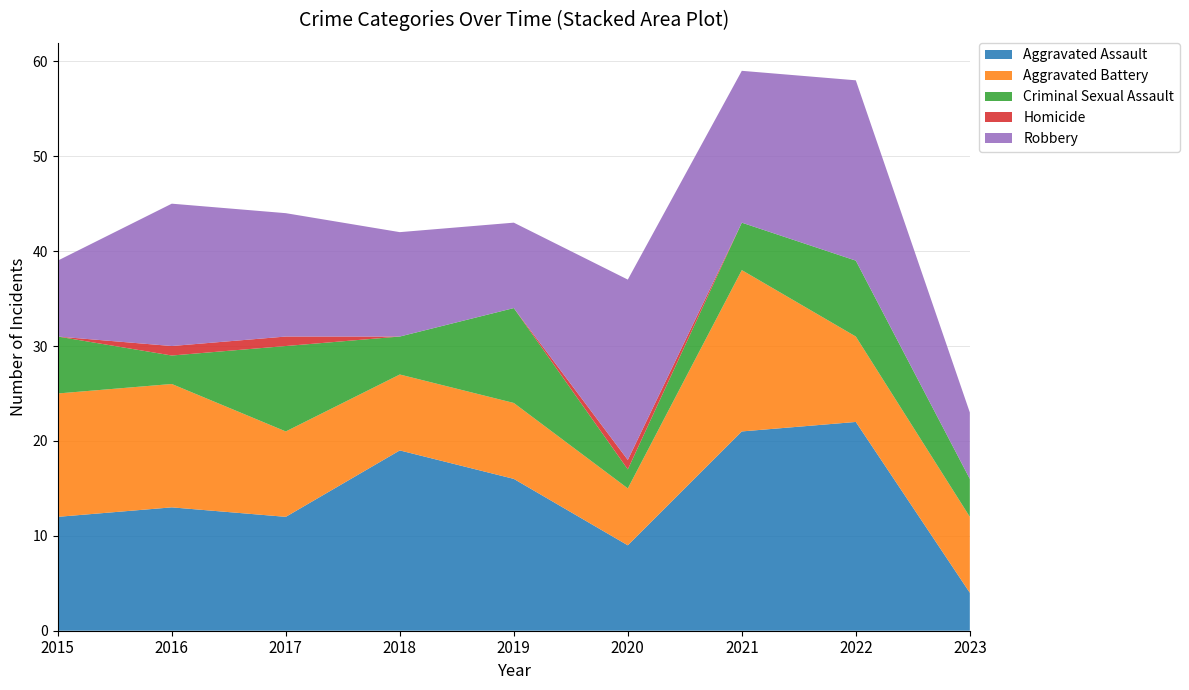

Reading left to right, transcribe all the data shown in this chart.

Aggravated Assault: 12	13	12	19	16	9	21	22	4
Aggravated Battery: 13	13	9	8	8	6	17	9	8
Criminal Sexual Assault: 6	3	9	4	10	2	5	8	4
Homicide: 0	1	1	0	0	1	0	0	0
Robbery: 8	15	13	11	9	19	16	19	7